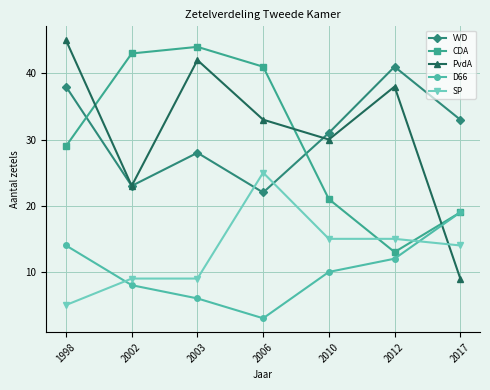

What is the sum of the D66 values at 2003 and 2002?

14